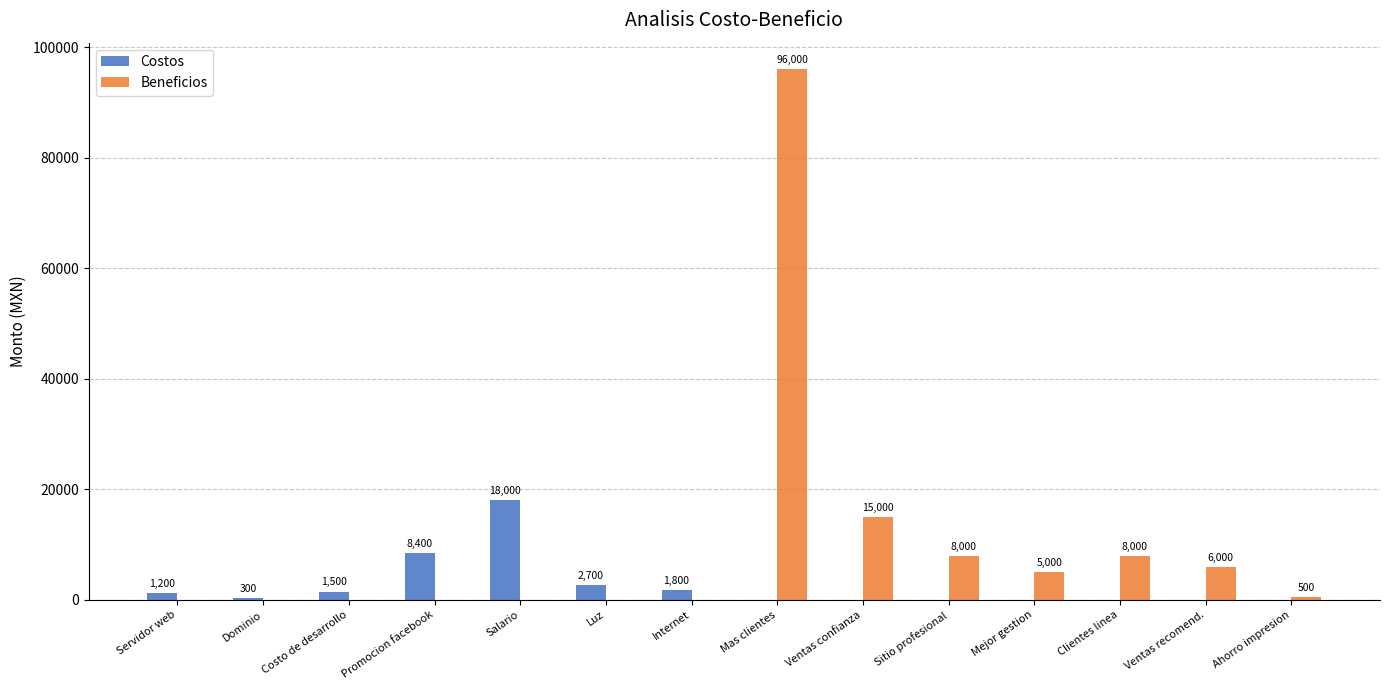

Reading left to right, what are all the values shown in this chart?

Costos: Servidor web=1200	Dominio=300	Costo de desarrollo=1500	Promocion facebook=8400	Salario=18000	Luz=2700	Internet=1800	Mas clientes=0	Ventas confianza=0	Sitio profesional=0	Mejor gestion=0	Clientes linea=0	Ventas recomend.=0	Ahorro impresion=0
Beneficios: Servidor web=0	Dominio=0	Costo de desarrollo=0	Promocion facebook=0	Salario=0	Luz=0	Internet=0	Mas clientes=96000	Ventas confianza=15000	Sitio profesional=8000	Mejor gestion=5000	Clientes linea=8000	Ventas recomend.=6000	Ahorro impresion=500